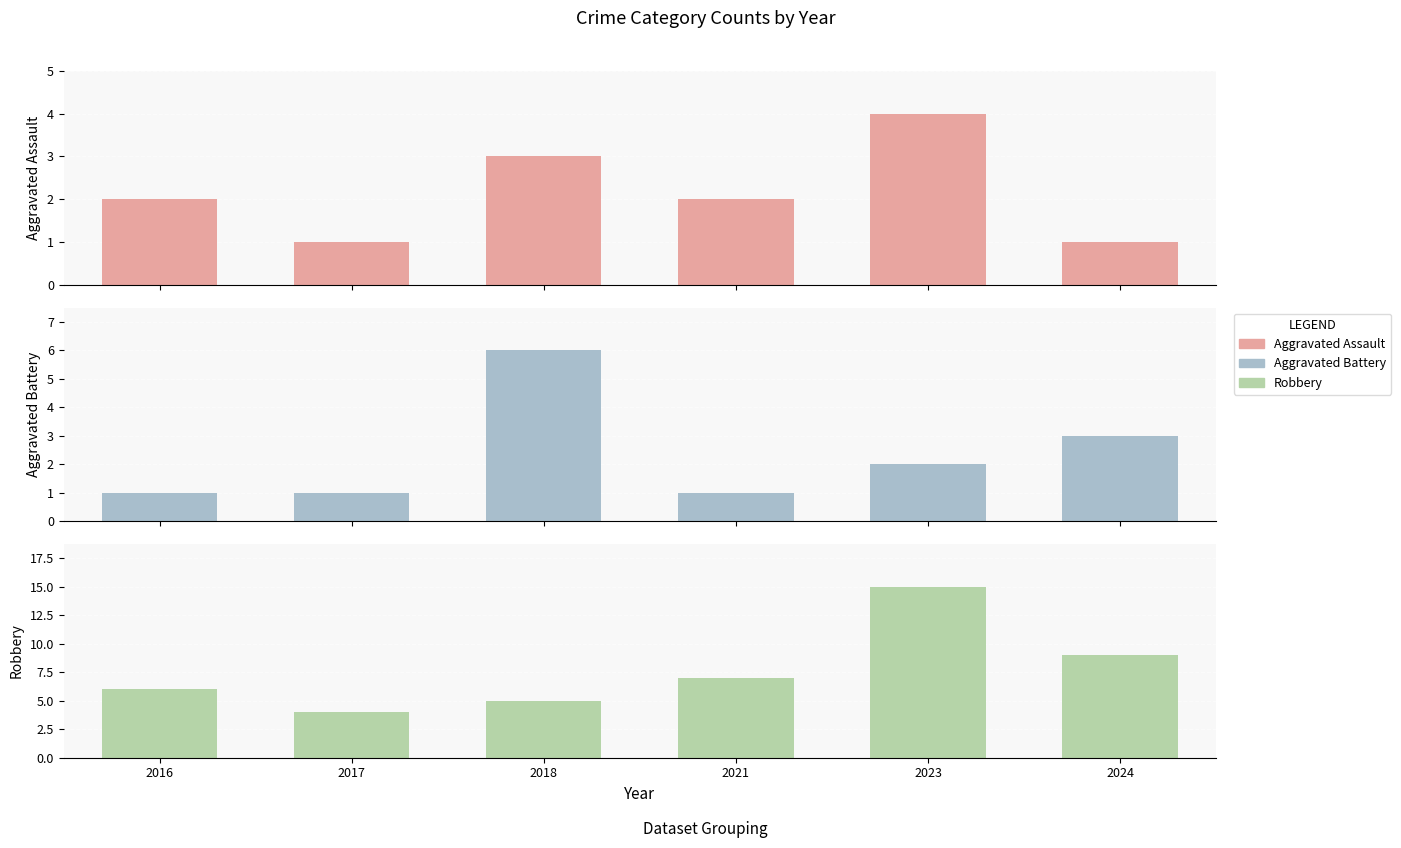

Is the value of Robbery at 2024 greater than the value of Aggravated Assault at 2021?

Yes